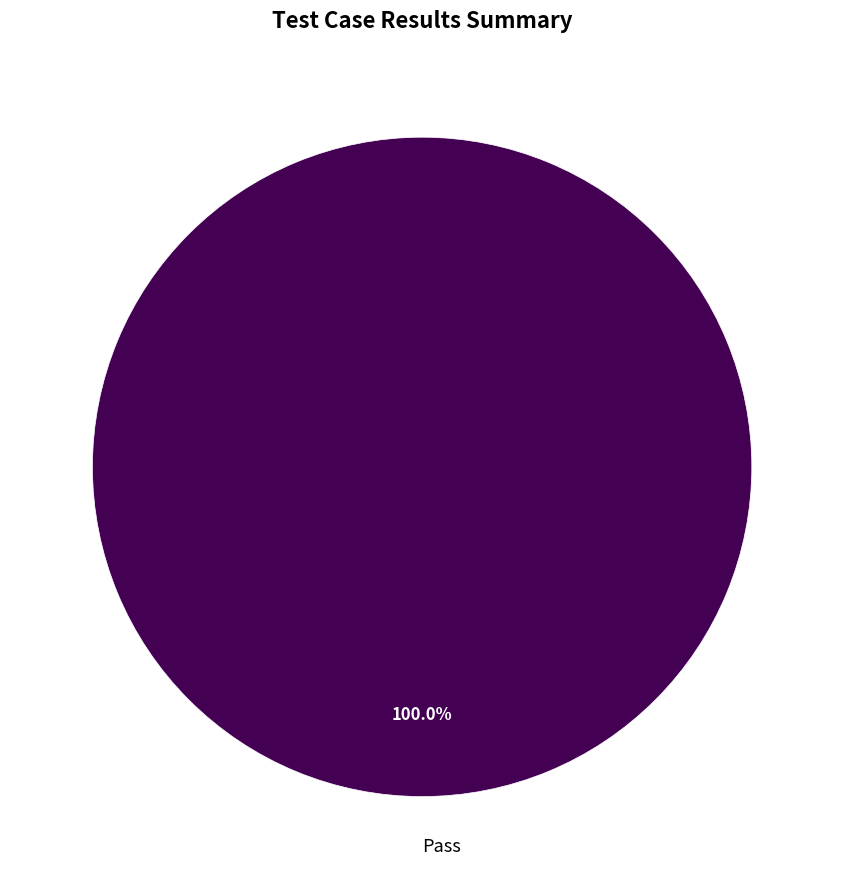

Rank the categories by value from lowest to highest.

Pass